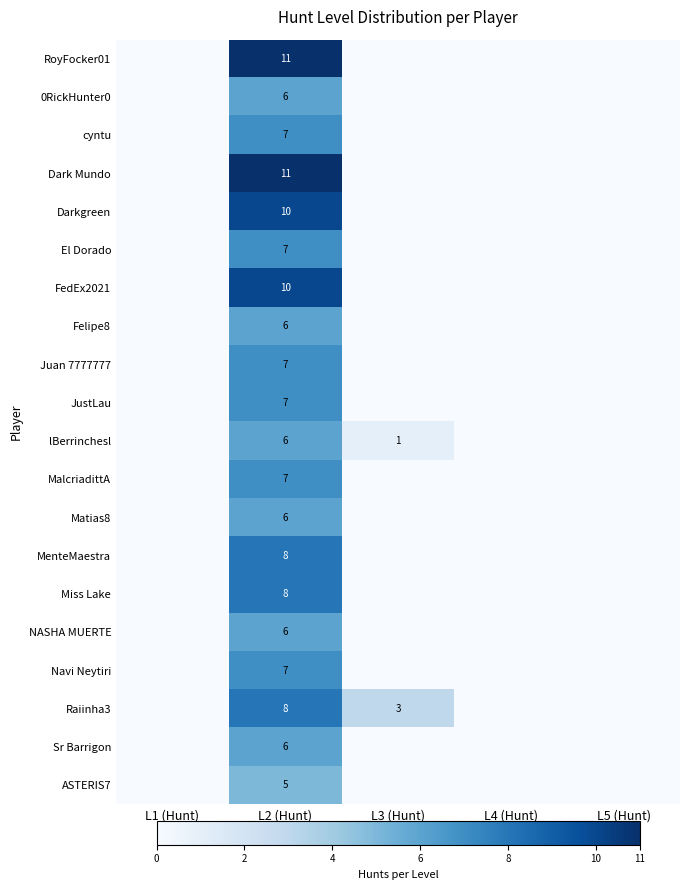

At which category is the sum across all series the highest?

L2 (Hunt)